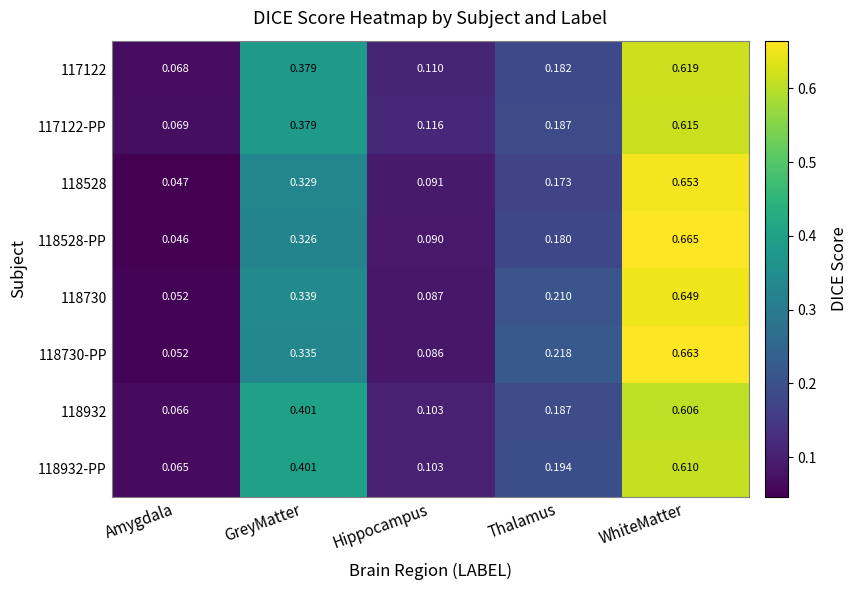

Which series has the largest range (max minus min)?

118528-PP